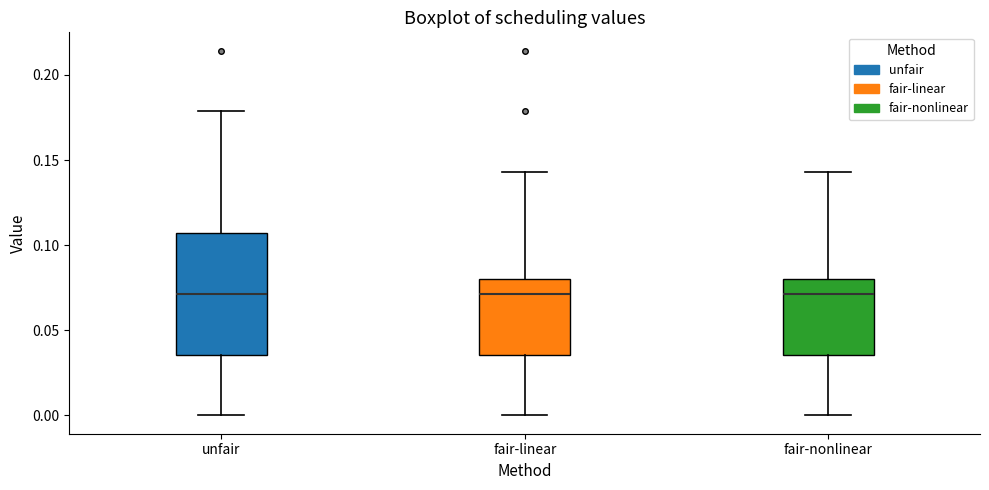

Reading left to right, read every box against the y-axis: the position of its median line, the range the box covers, and the ends of its whiskers. The values are not printed on the chart, so give them approximately, as read against the axis.

unfair: median 0.070, box 0.035 to 0.105, whiskers 0.000 to 0.180
fair-linear: median 0.070, box 0.035 to 0.080, whiskers 0.000 to 0.145
fair-nonlinear: median 0.070, box 0.035 to 0.080, whiskers 0.000 to 0.145